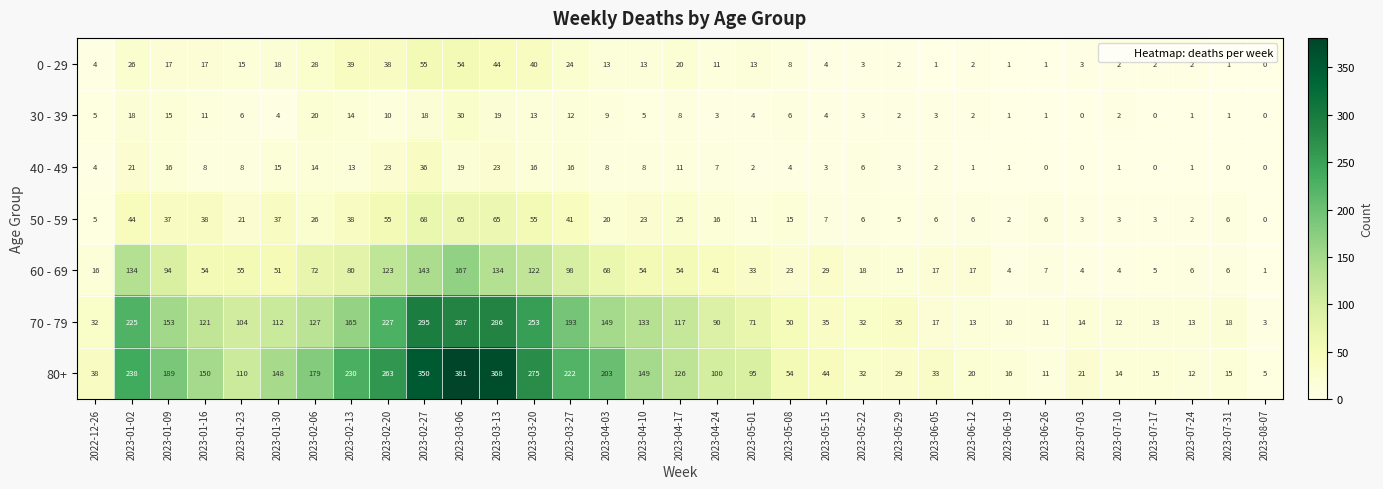

How many values in the 40 - 49 series are below 7?

16